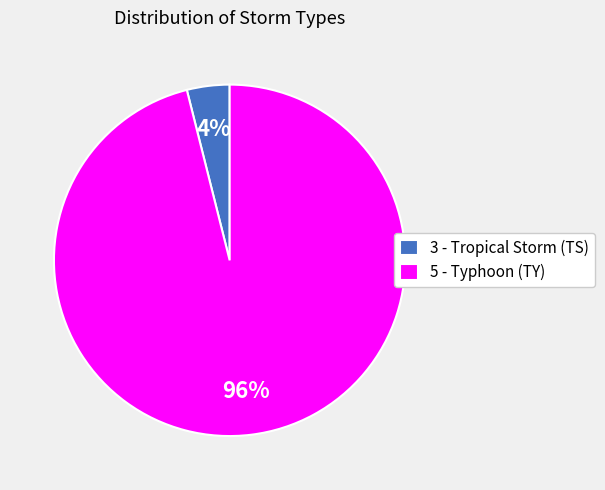

Is it true that 5 - Typhoon (TY) is 96% of the pie?

True